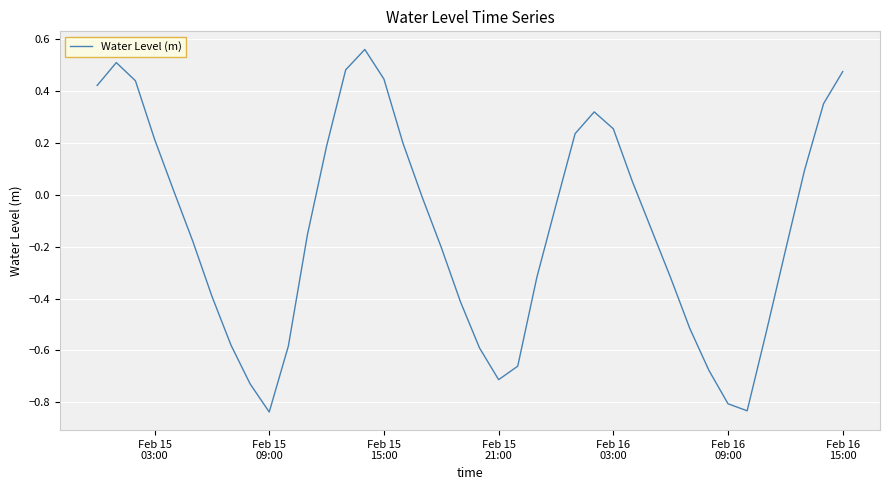

Does the chart have visible grid lines?

Yes